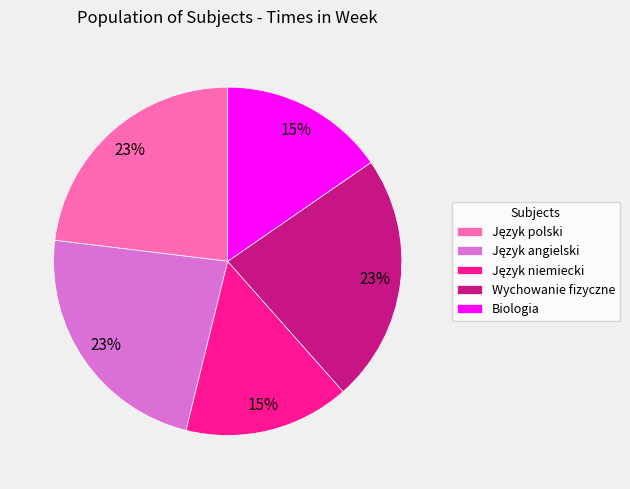

Is there any slice that represents more than half of the pie?

No